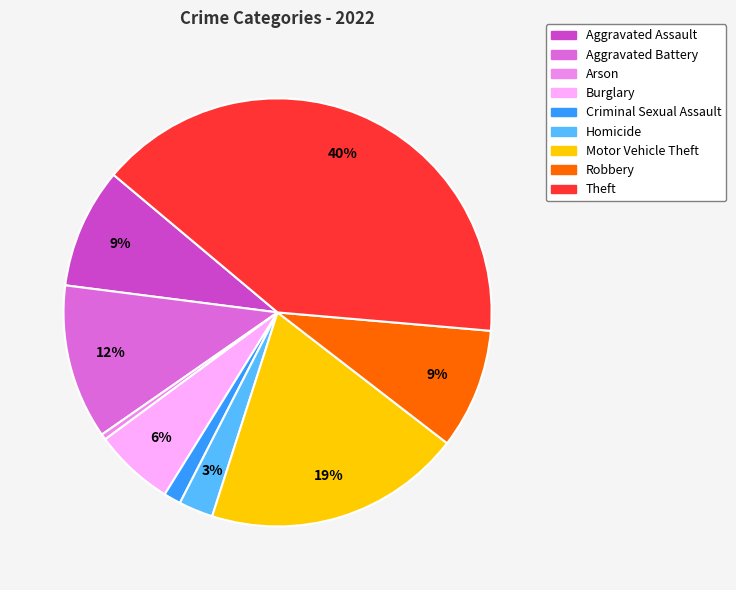

Combined, do Robbery and Burglary account for over 50%?

No